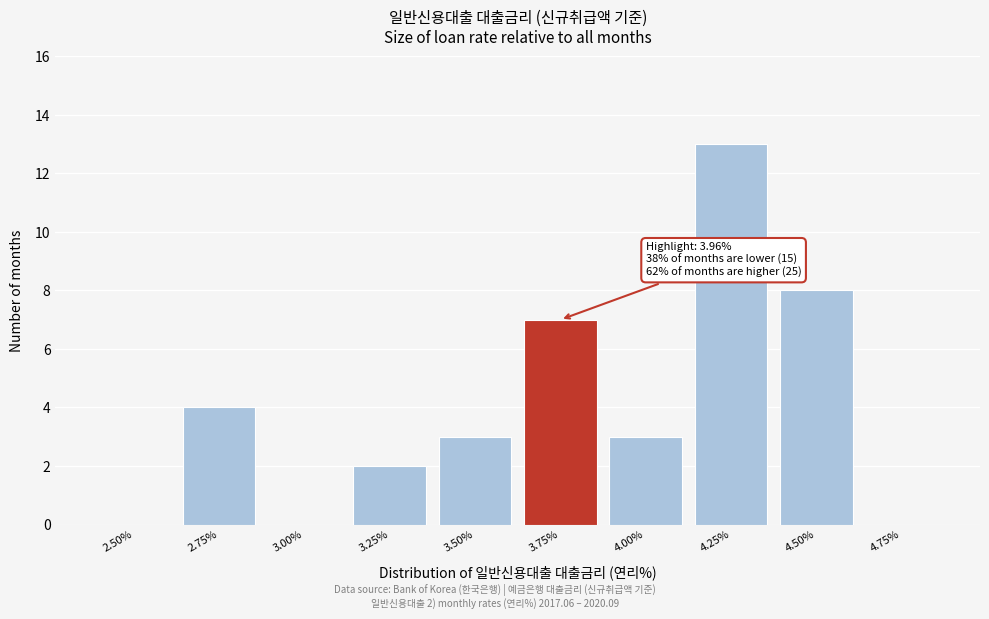

Reading left to right, what are all the values shown in this chart?

2.50%=0	2.75%=4	3.00%=0	3.25%=2	3.50%=3	3.75%=7	4.00%=3	4.25%=13	4.50%=8	4.75%=0